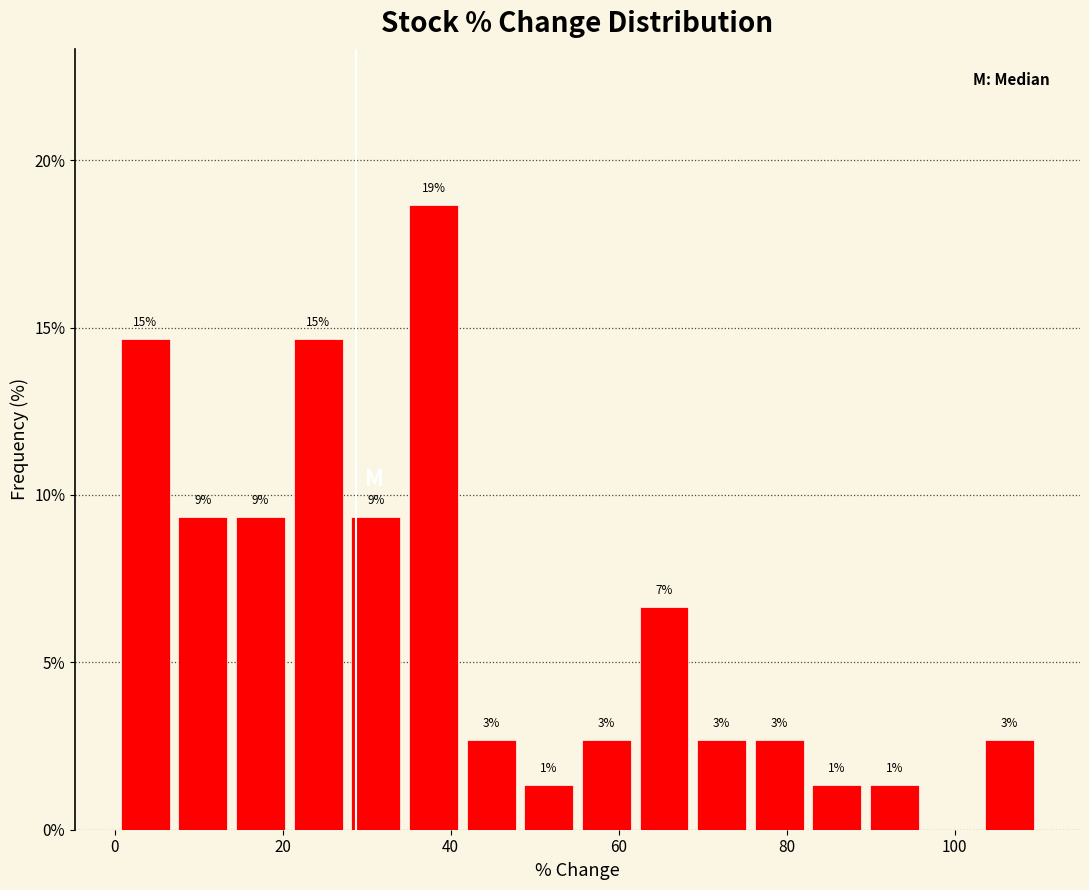

Around what value on the x-axis is the tallest bar? Give the approximate position of its centre, as read against the axis.

38